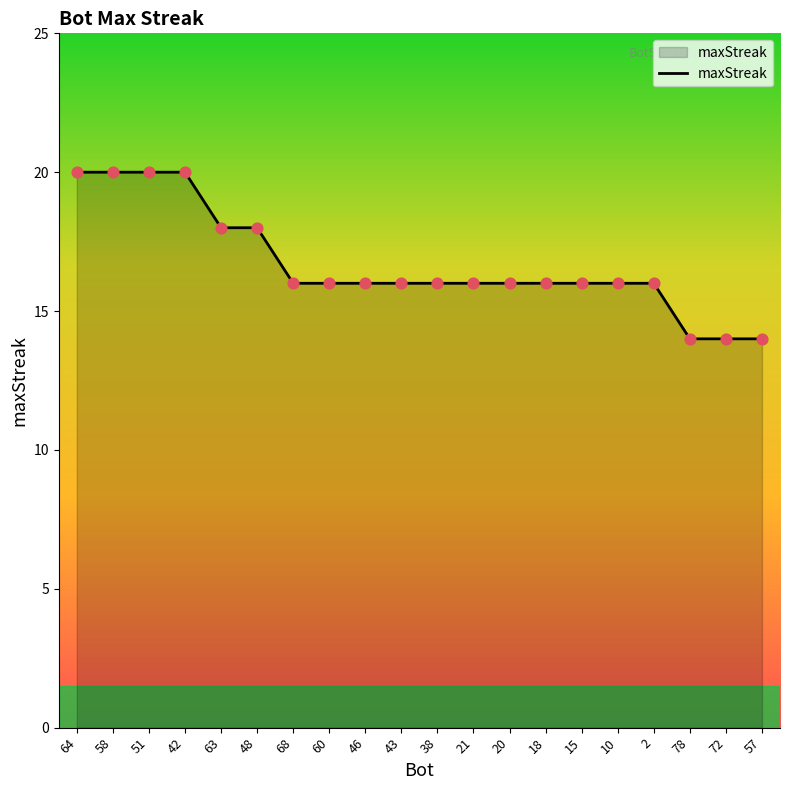

Between 38 and 58, which is larger?

58